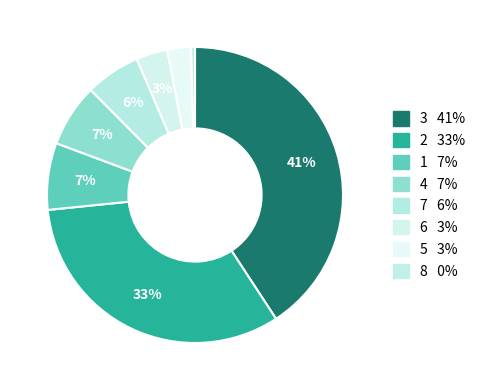

Which slice is the smallest?

8